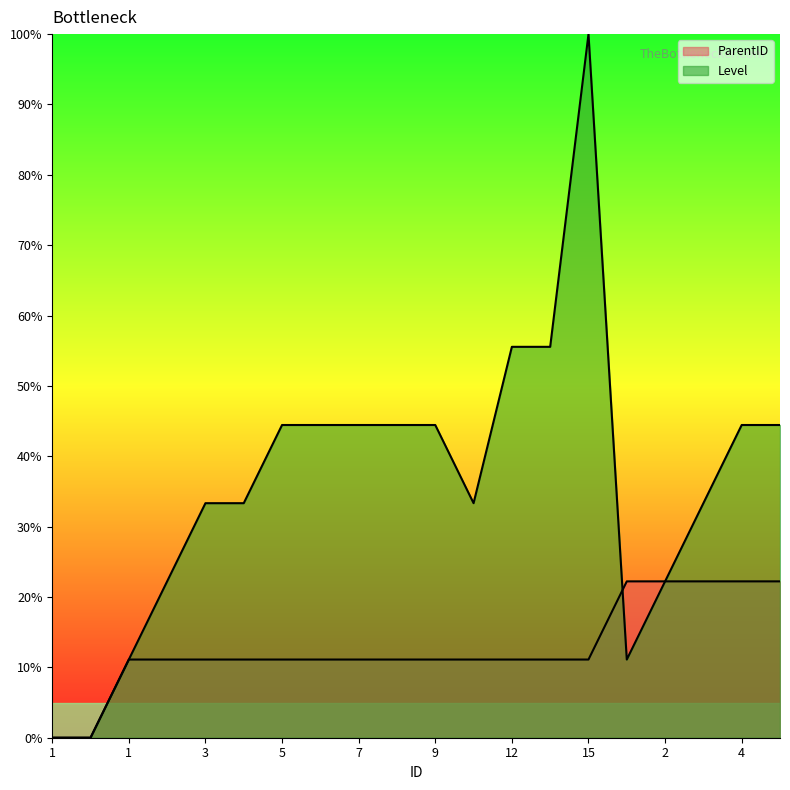

How many lines are shown in the chart?

2